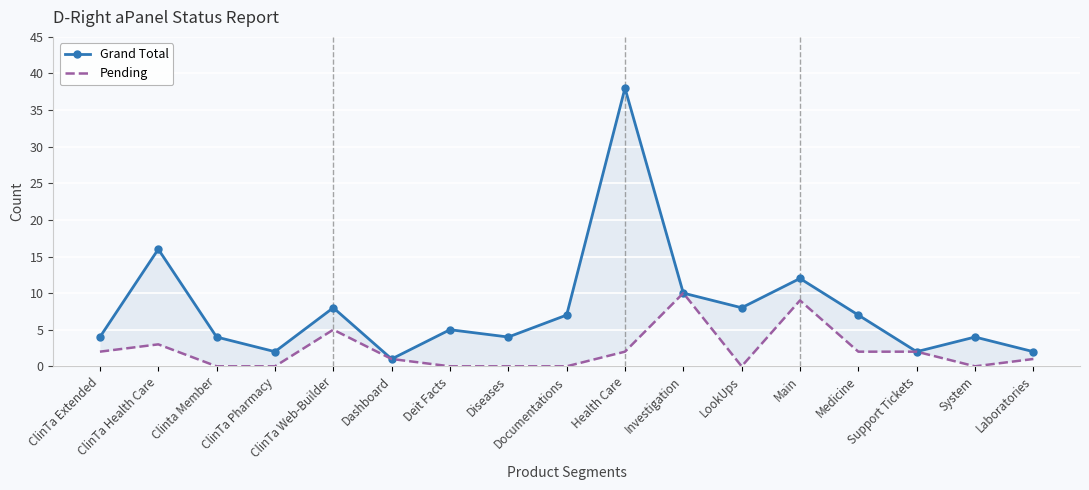

What are all the series names shown in the legend?

Grand Total, Pending